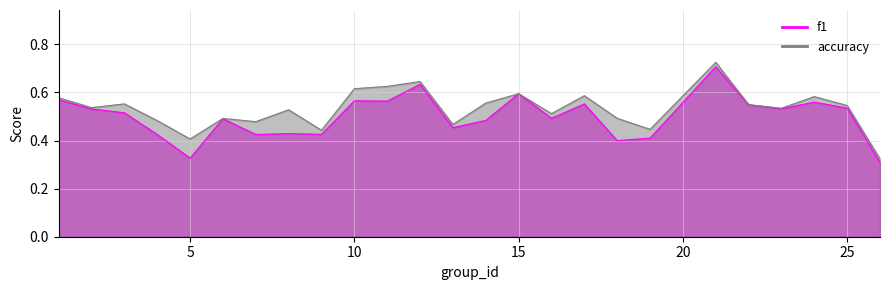

At which category is the sum across all series the highest?

21